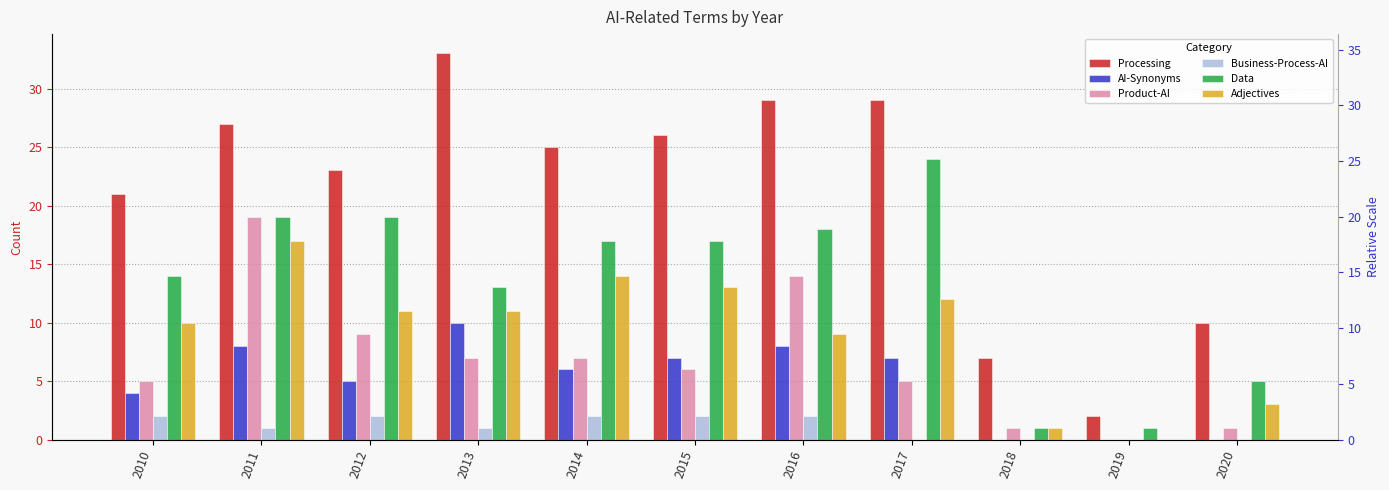

At which category is the sum across all series the highest?

2011